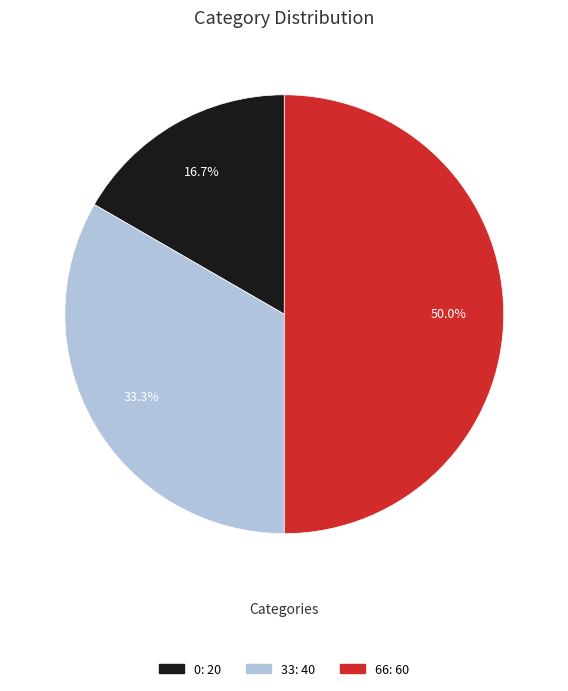

What portion of the pie excludes 0?

83.3%